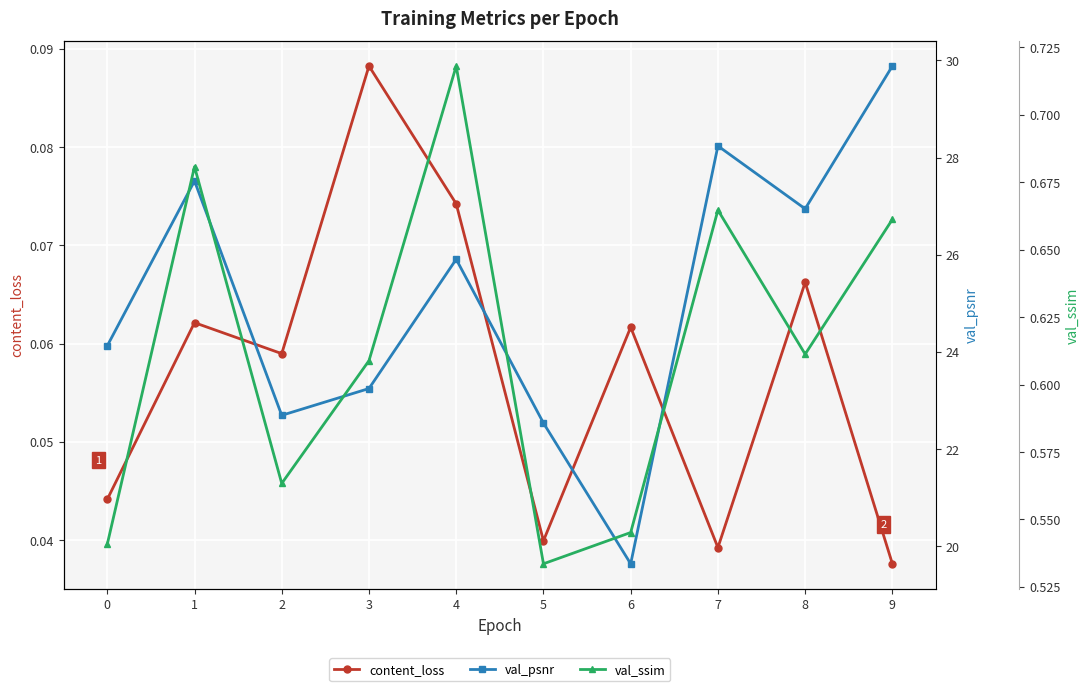

Which series changed the most between 0 and 4?

val_psnr